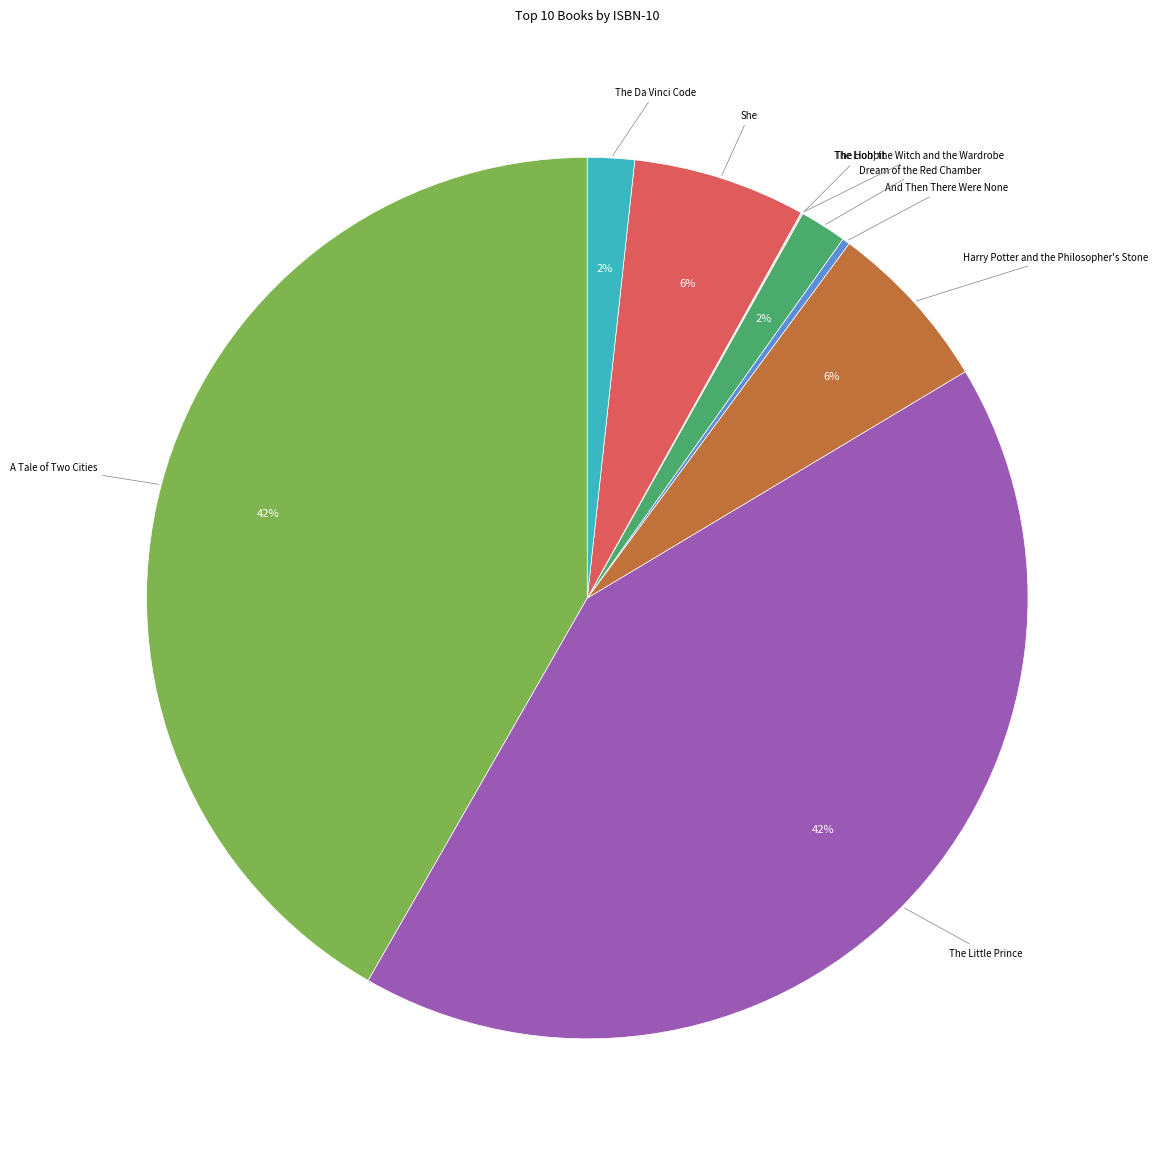

Is it true that Dream of the Red Chamber is 12% of the pie?

False